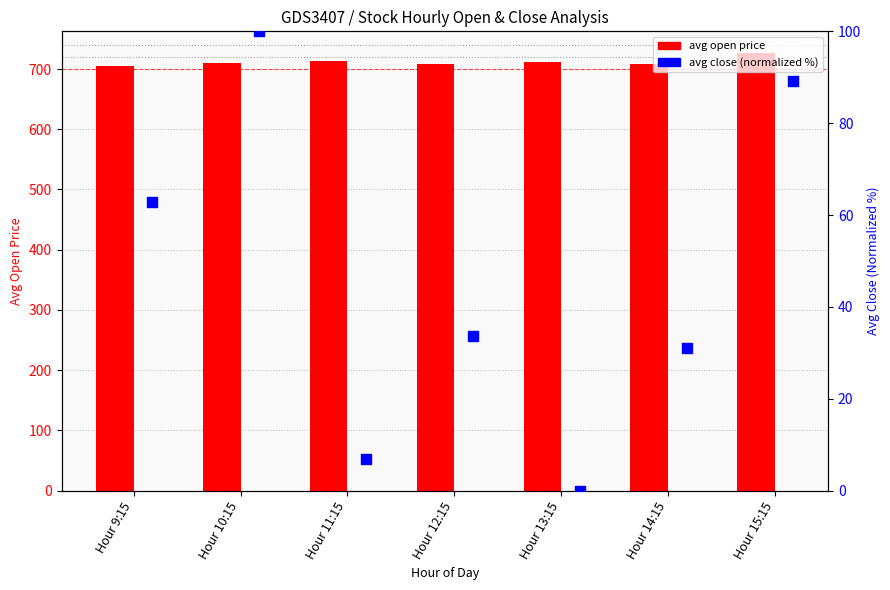

Is the value of avg close (normalized %) at Hour 14:15 greater than the value of avg open price at Hour 13:15?

No